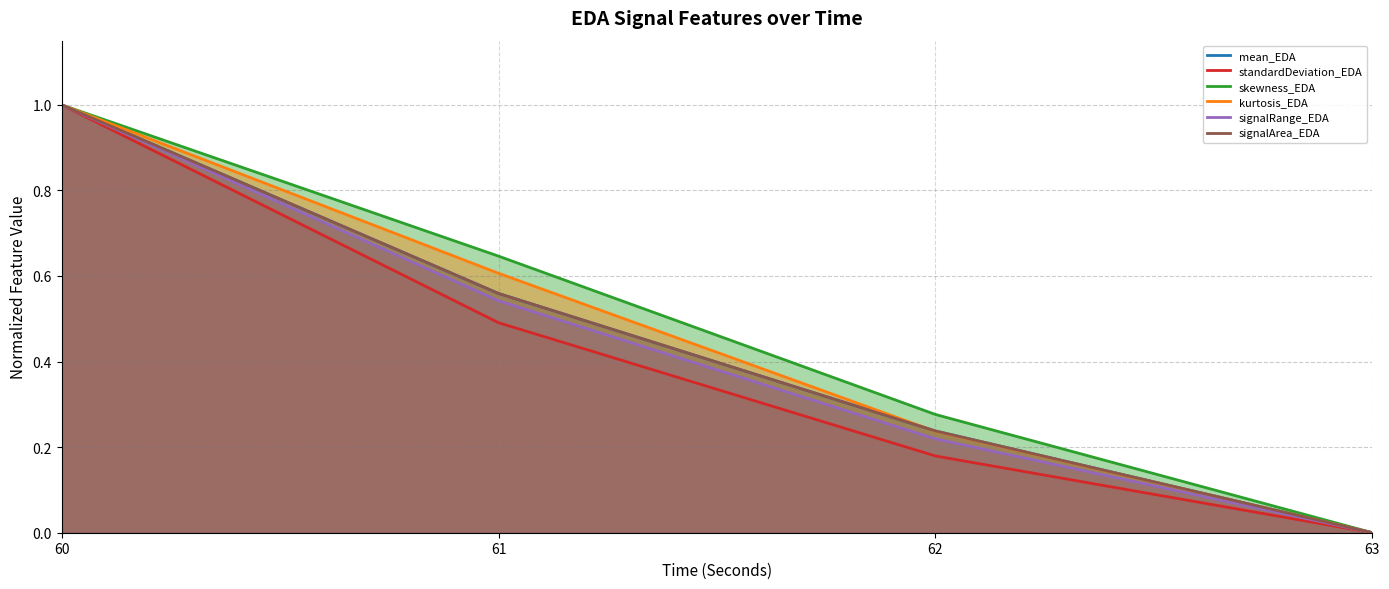

What is the value of the mean_EDA point at the 2nd from the left?

0.6